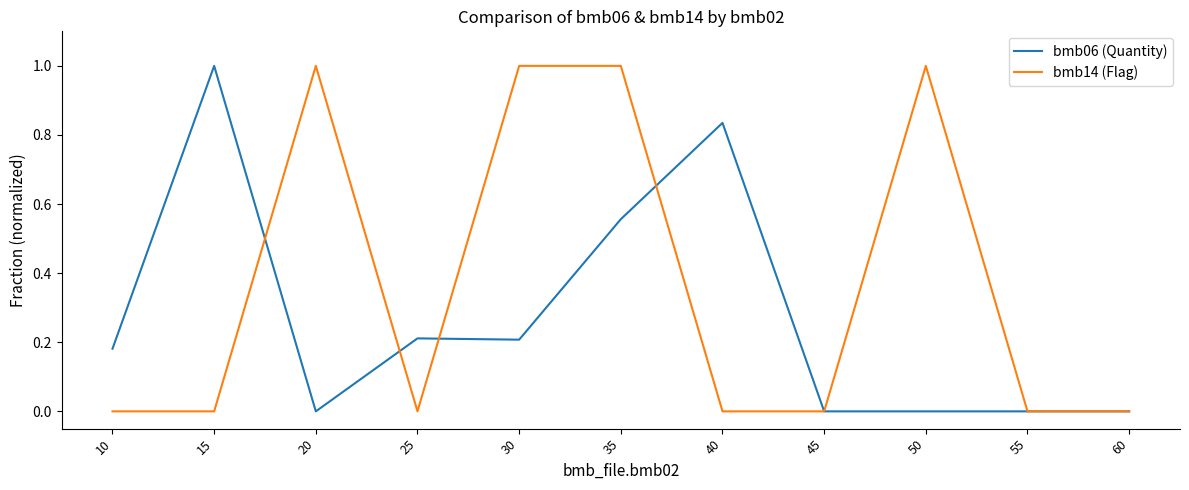

What is the maximum value shown in the chart?

1.0